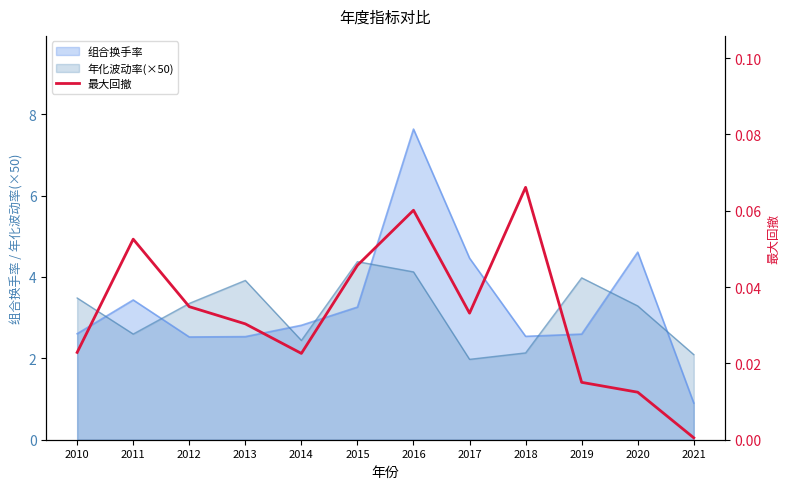

The value at 2014 is 0.0. True or false?

False